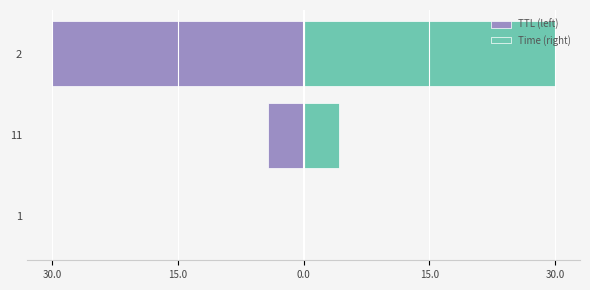

How many groups of bars are there?

3